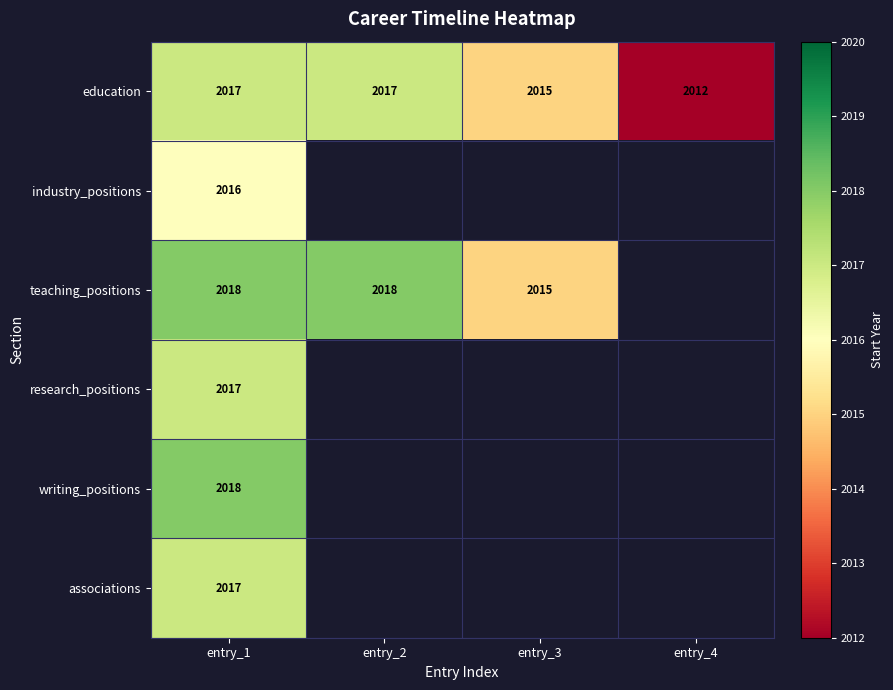

True or false: education has a value of 2012 at entry_4.

True